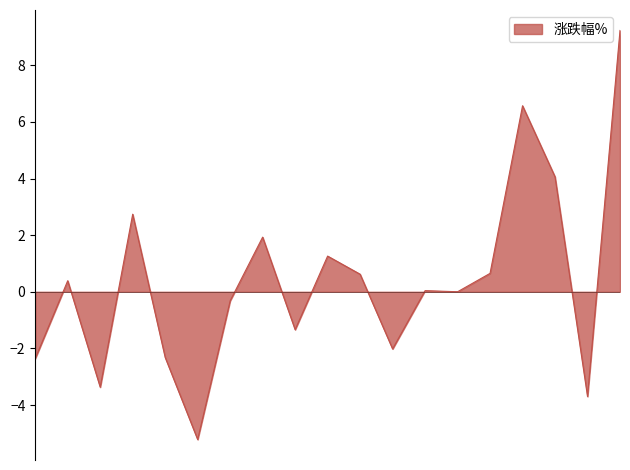

What is the greatest value displayed?

9.2